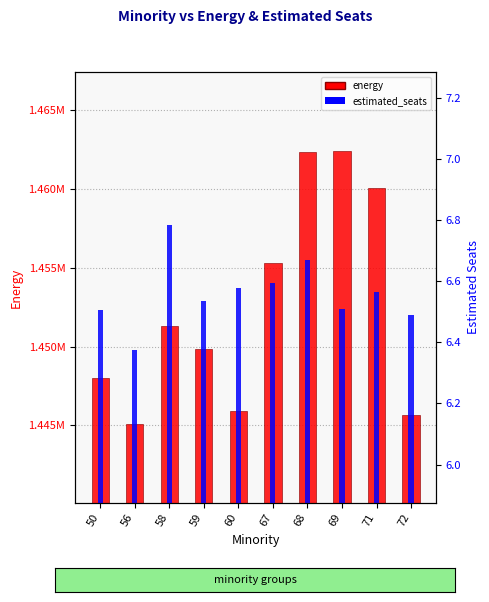

What is the minimum value for energy?

1445086.2